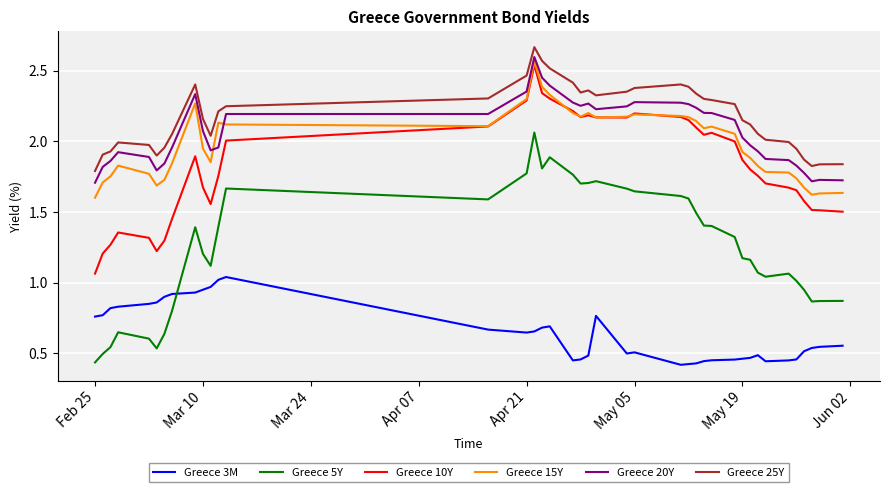

Which series has the largest range (max minus min)?

Greece 5Y